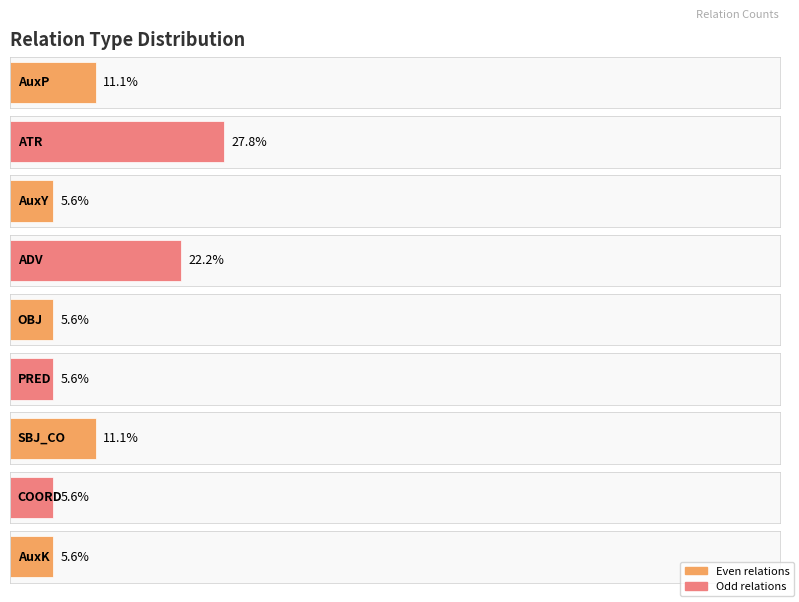

How many values are between 1 and 2?

7